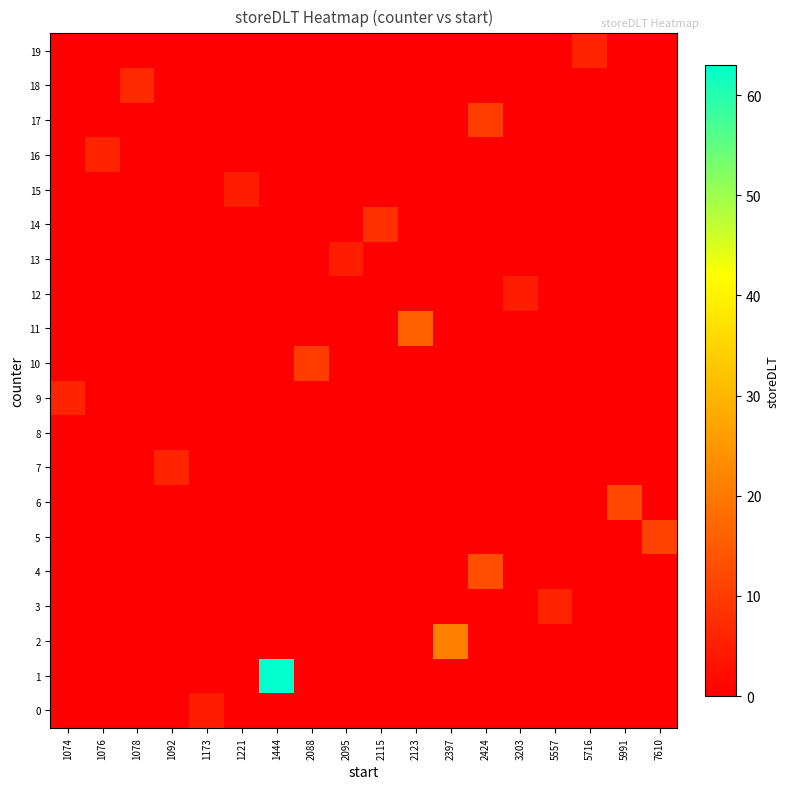

What is the spread (max minus min) of values at 5991?

12